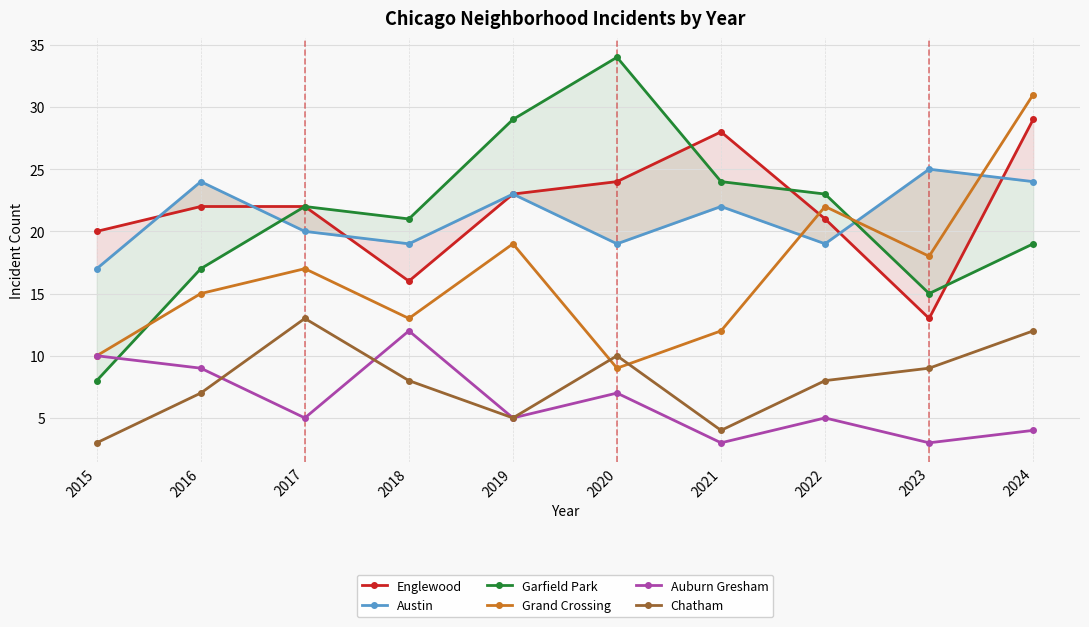

In Englewood, how many points are higher than both neighbors (excluding endpoints)?

1